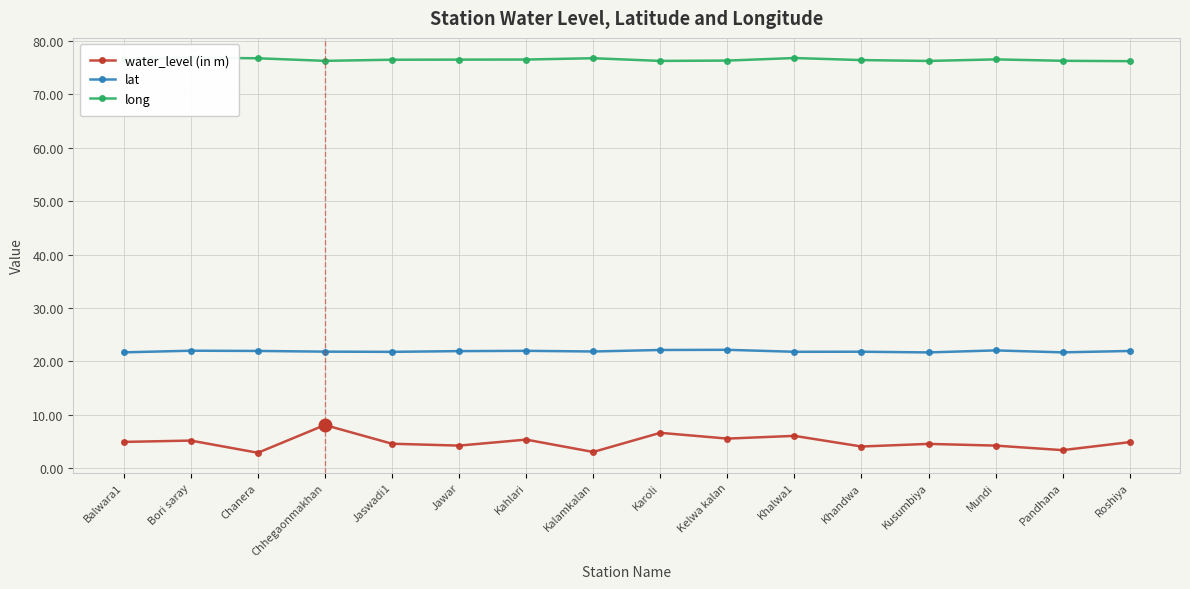

Reading right to left, what are all the values shown in this chart?

water_level (in m): 4.9	3.4	4.3	4.6	4.1	6.1	5.6	6.7	3.1	5.4	4.3	4.6	8.1	2.9	5.2	5.0
lat: 22.0	21.7	22.1	21.7	21.8	21.8	22.2	22.1	21.9	22.0	21.9	21.8	21.8	22.0	22.0	21.7
long: 76.2	76.2	76.5	76.2	76.4	76.7	76.3	76.2	76.7	76.5	76.4	76.4	76.2	76.7	76.8	76.5